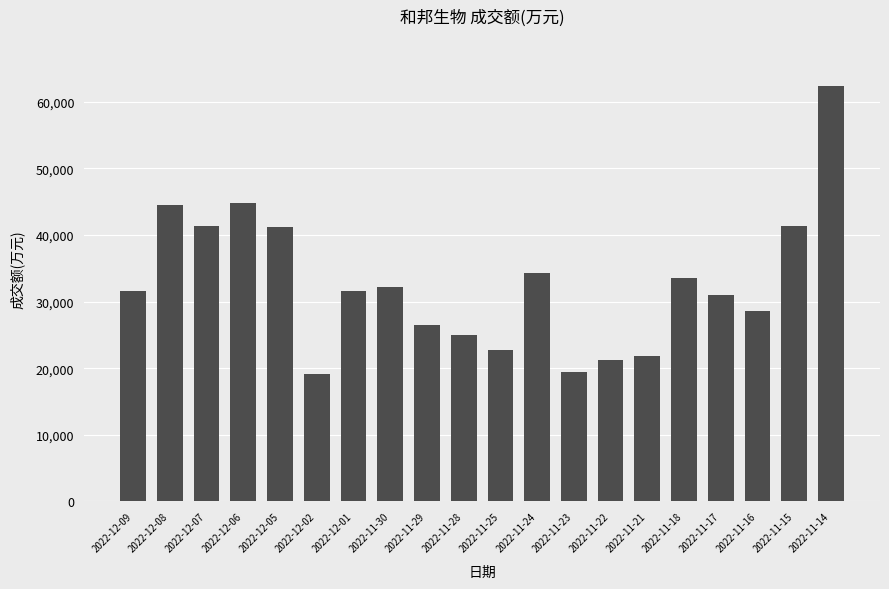

What is the label of the 18th bar from the left?

2022-11-16